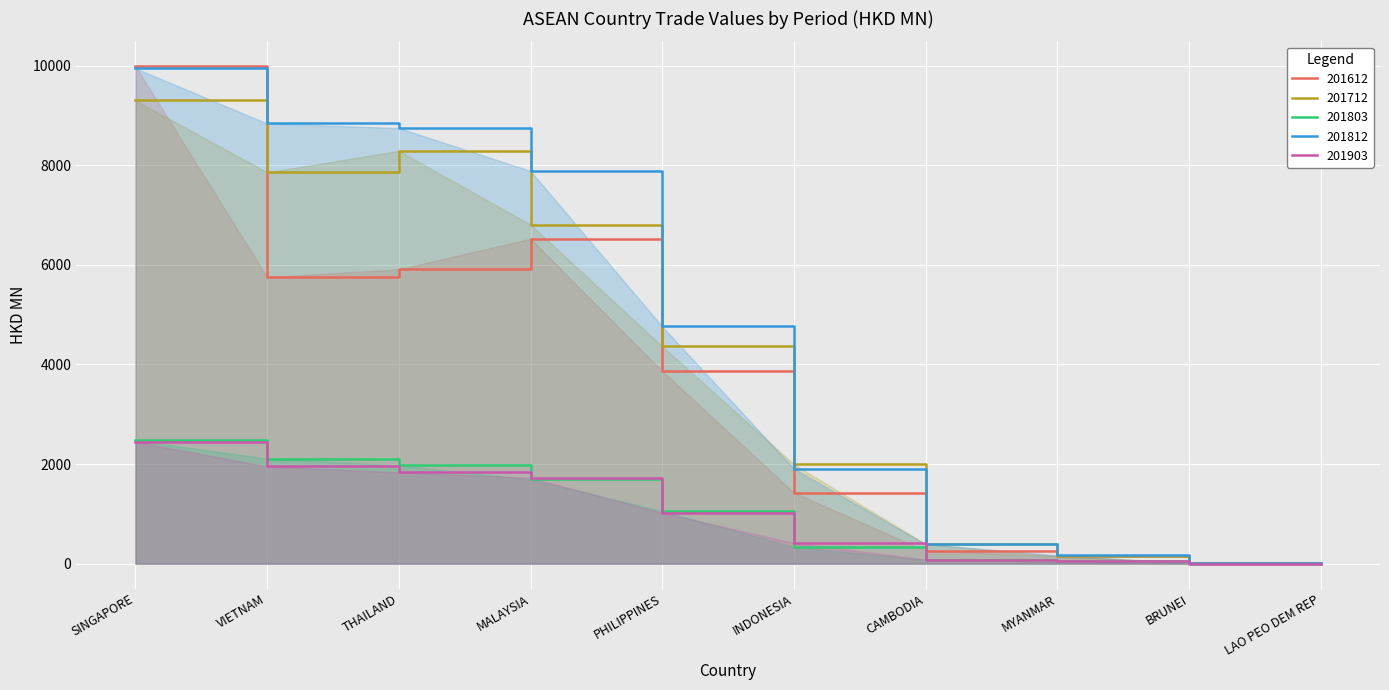

Reading right to left, list all the values displayed in this chart.

201612: LAO PEO DEM REP=5.1	BRUNEI=14.2	MYANMAR=156.2	CAMBODIA=261.0	INDONESIA=1425.4	PHILIPPINES=3866.9	MALAYSIA=6524.2	THAILAND=5909.9	VIETNAM=5755.1	SINGAPORE=9986.9
201712: LAO PEO DEM REP=5.9	BRUNEI=15.2	MYANMAR=143.8	CAMBODIA=394.2	INDONESIA=1994.6	PHILIPPINES=4362.3	MALAYSIA=6806.8	THAILAND=8287.7	VIETNAM=7856.1	SINGAPORE=9300.4
201803: LAO PEO DEM REP=1.6	BRUNEI=1.0	MYANMAR=43.5	CAMBODIA=74.9	INDONESIA=337.2	PHILIPPINES=1056.7	MALAYSIA=1689.6	THAILAND=1975.1	VIETNAM=2108.5	SINGAPORE=2476.0
201812: LAO PEO DEM REP=15.7	BRUNEI=8.4	MYANMAR=170.3	CAMBODIA=390.0	INDONESIA=1907.2	PHILIPPINES=4761.3	MALAYSIA=7884.0	THAILAND=8746.1	VIETNAM=8837.1	SINGAPORE=9946.0
201903: LAO PEO DEM REP=1.2	BRUNEI=1.2	MYANMAR=43.6	CAMBODIA=83.1	INDONESIA=415.3	PHILIPPINES=1021.8	MALAYSIA=1726.4	THAILAND=1832.5	VIETNAM=1951.2	SINGAPORE=2447.9